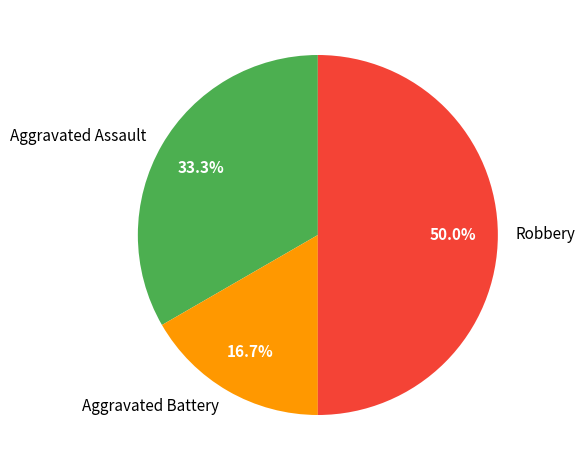

Is Aggravated Assault the majority of the pie?

No